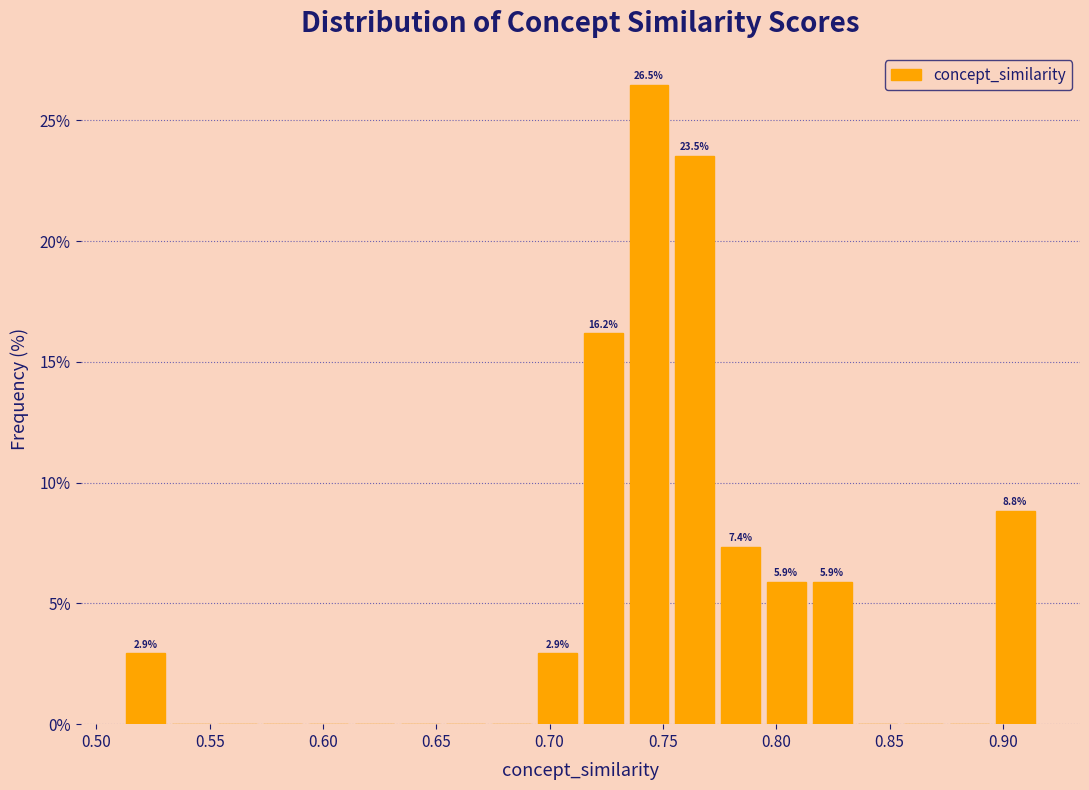

Over which range of the x-axis is the bar tallest?

0.735 to 0.755